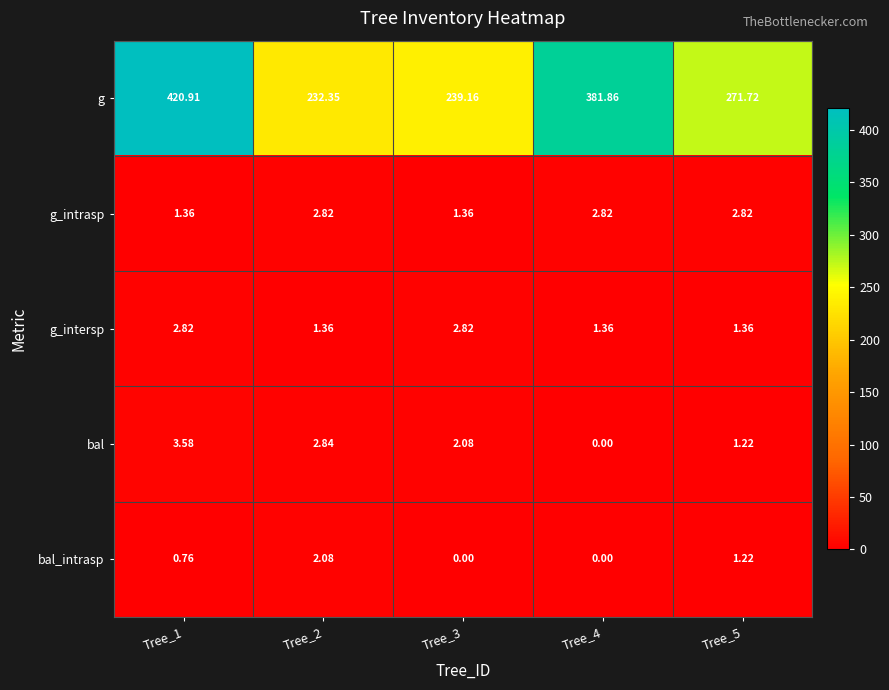

Rank the series at Tree_3 from lowest to highest value.

bal_intrasp, g_intrasp, bal, g_intersp, g